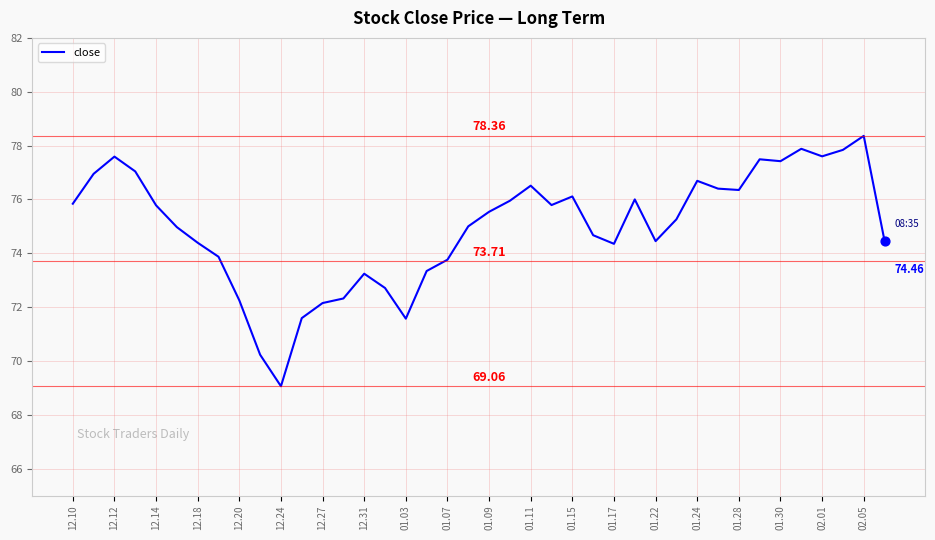

What is the difference between the maximum and minimum values?

9.3